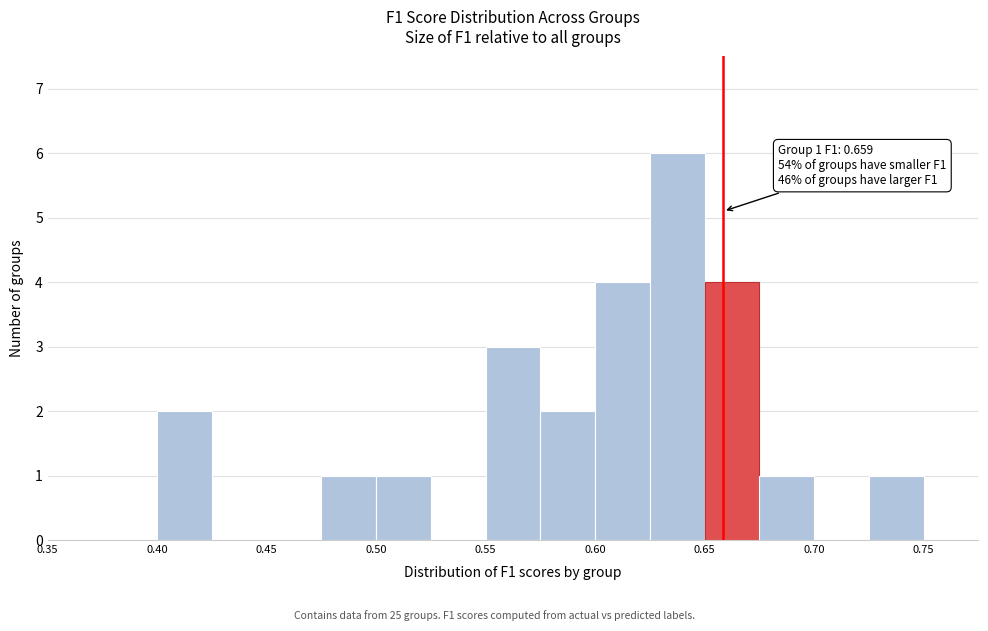

Over which range of the x-axis is the bar tallest?

0.625 to 0.650